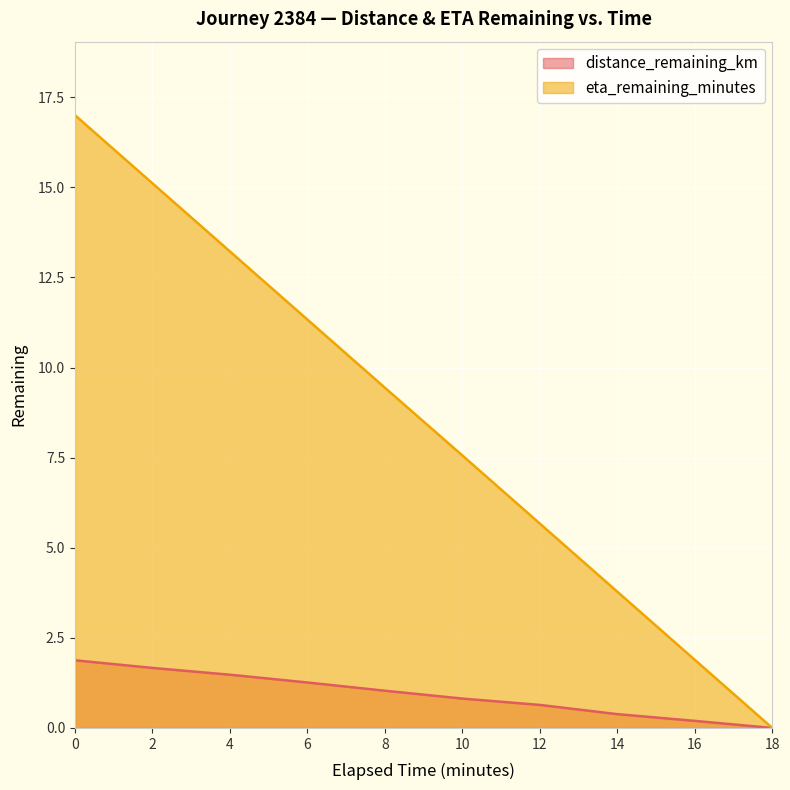

True or false: eta_remaining_minutes and distance_remaining_km cross at least once.

False